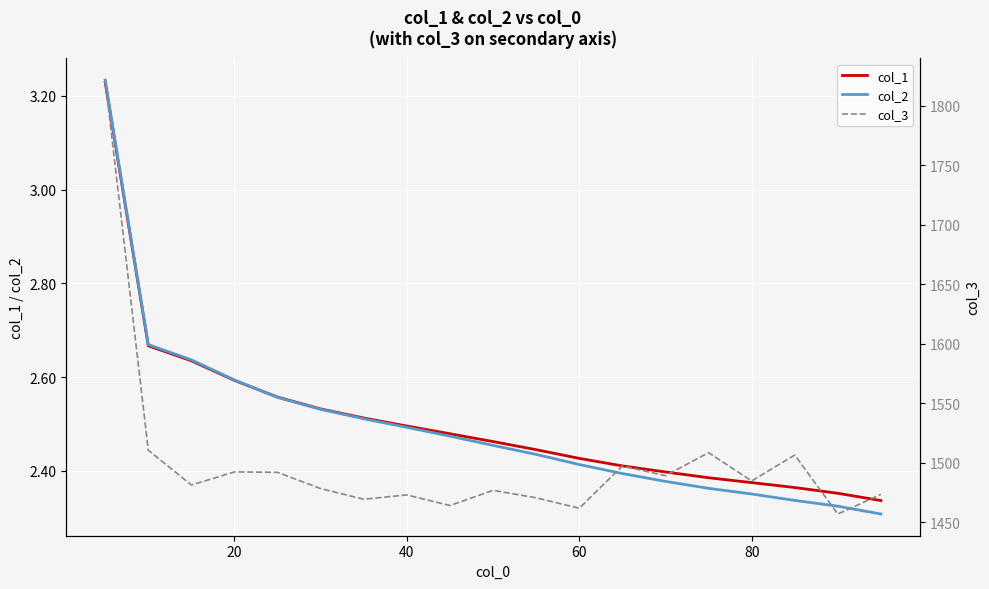

The value of col_2 at 20 is 2.6. True or false?

True